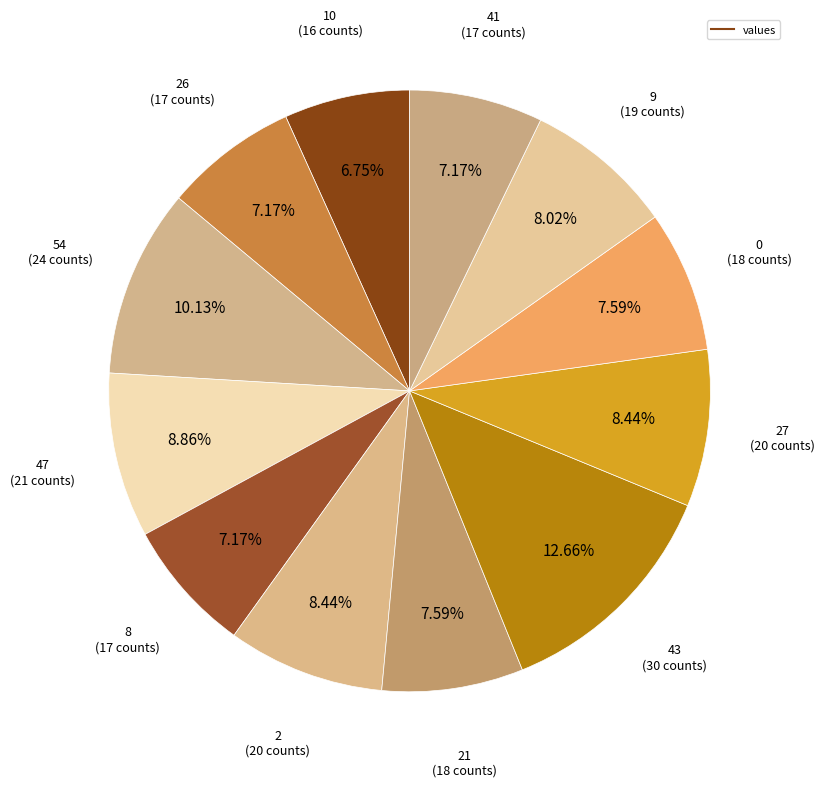

How many segments does this pie chart have?

12